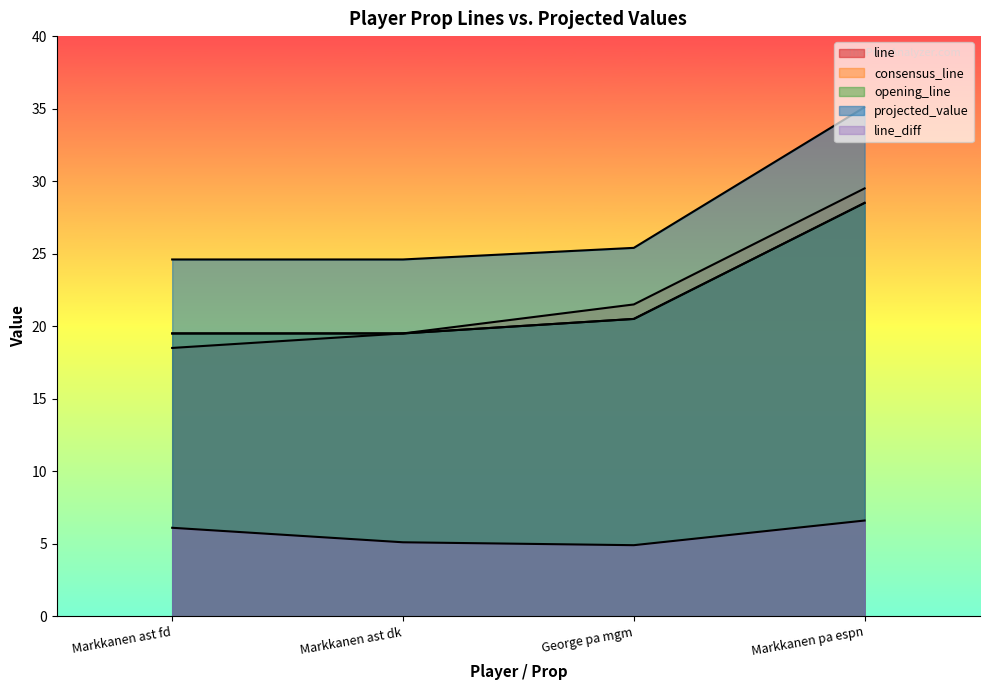

Reading right to left, transcribe all the data shown in this chart.

line: 28.5	20.5	19.5	18.5
consensus_line: 29.5	21.5	19.5	19.5
opening_line: 28.5	20.5	19.5	19.5
projected_value: 35.1	25.4	24.6	24.6
line_diff: 6.6	4.9	5.1	6.1